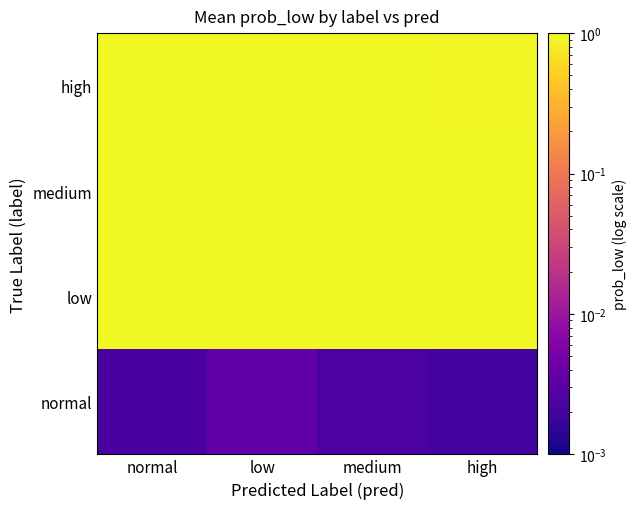

Reading left to right, transcribe all the data shown in this chart.

normal: normal=0.0	low=0.0	medium=0.0	high=0.0
low: normal=1.0	low=1.0	medium=1.0	high=1.0
medium: normal=1.0	low=1.0	medium=1.0	high=1.0
high: normal=1.0	low=1.0	medium=1.0	high=1.0